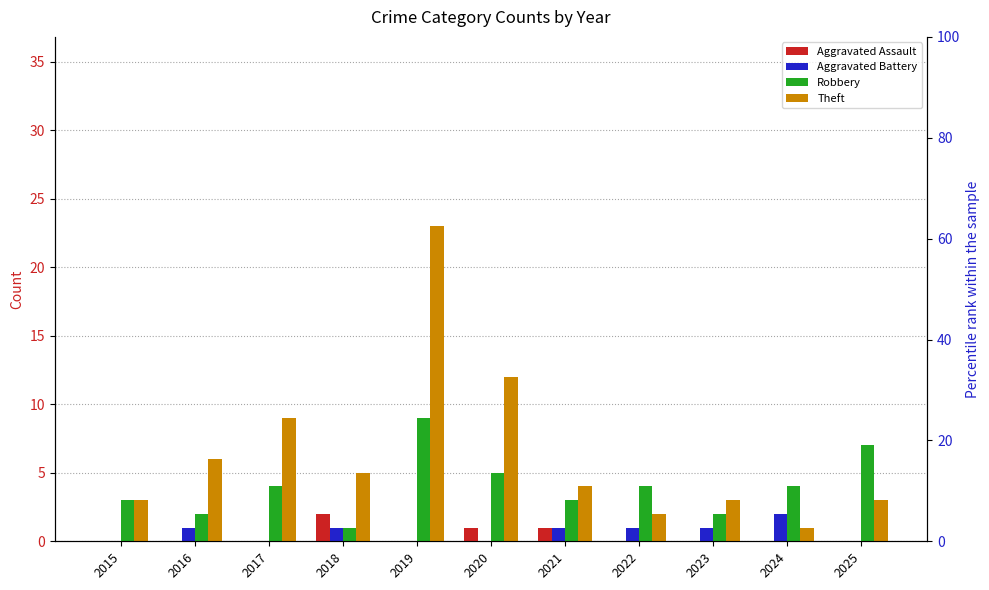

At which label is Aggravated Battery closest to 1?

2016